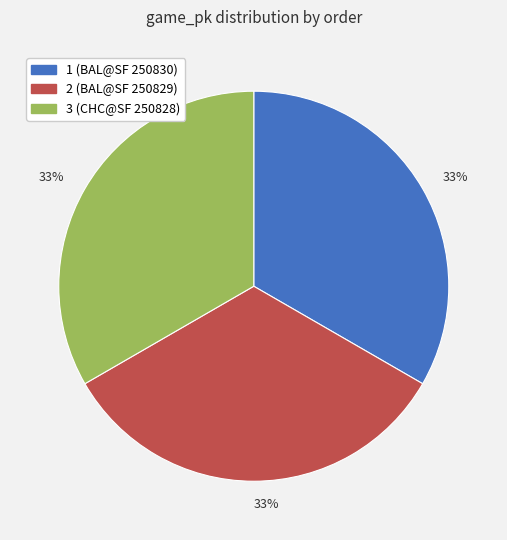

To the nearest percent, what is the average slice percentage?

33%